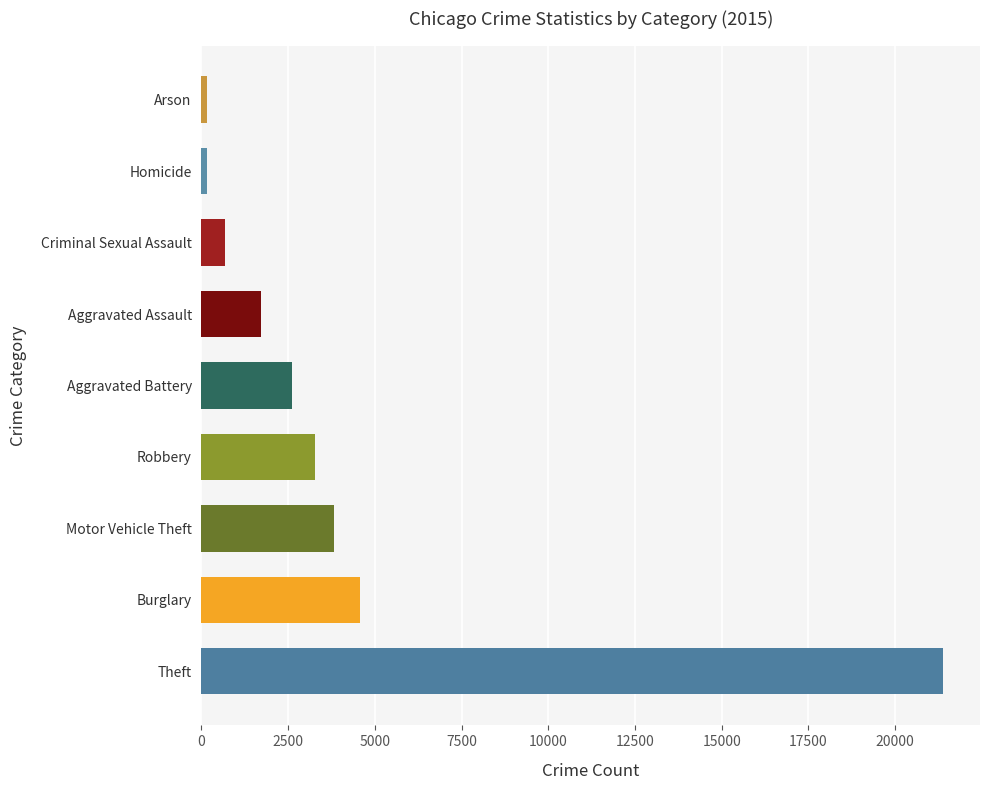

What is the average value?

4261